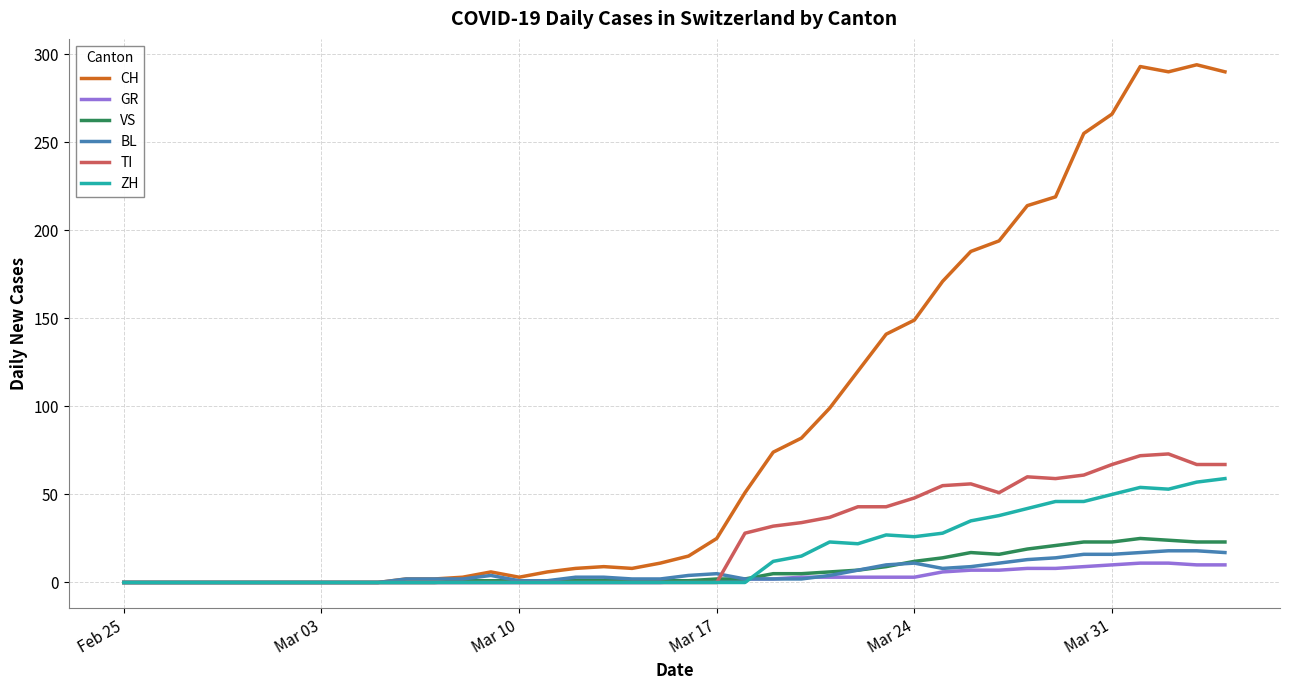

What is the highest value of the GR series?

11